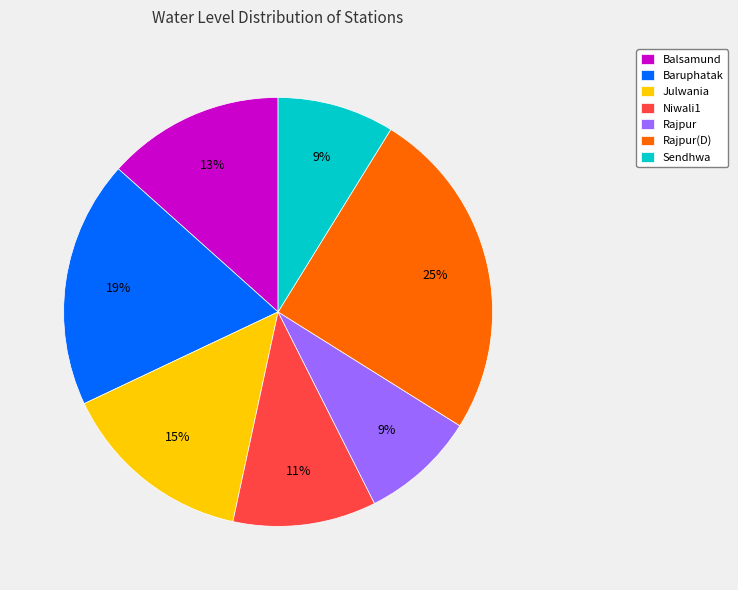

Do Baruphatak and Balsamund together represent more than half of the pie?

No